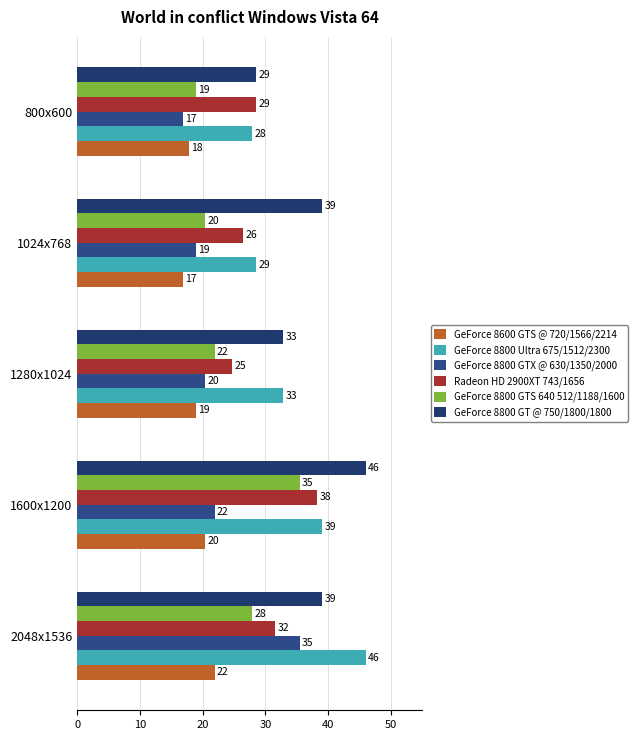

What is the value of the Radeon HD 2900XT 743/1656 bar at the 5th from the left?

28.5